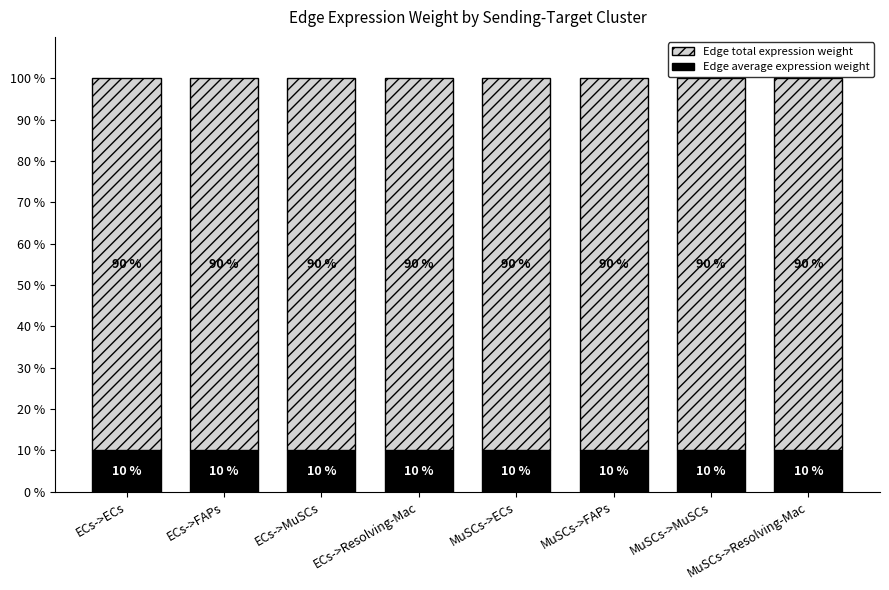

What is the lowest value of the Edge average expression weight series?

10.0